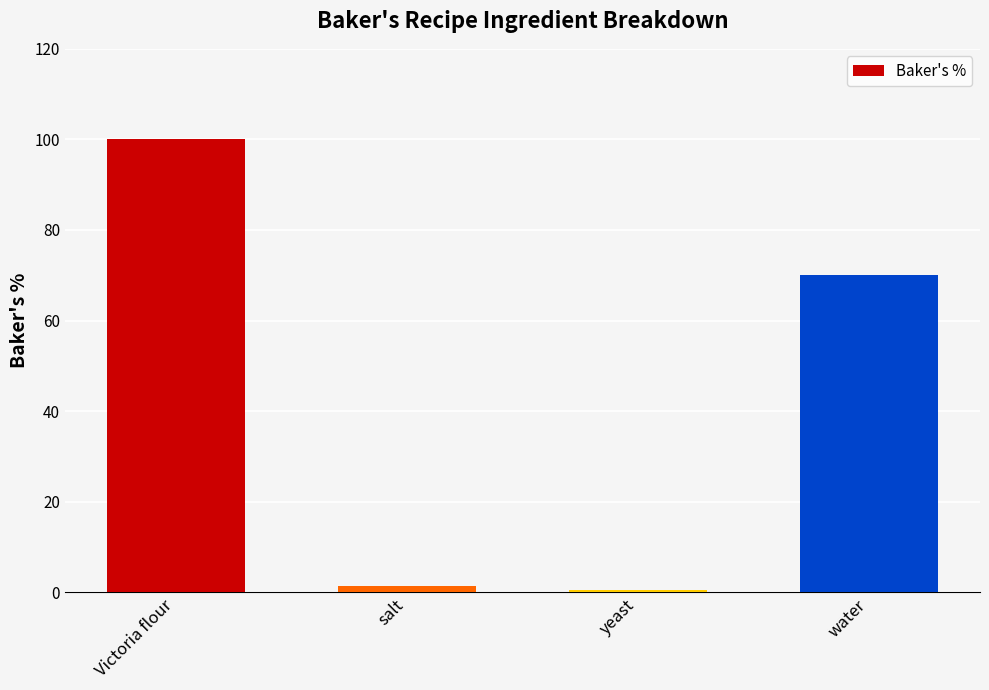

How many bars are there in total?

4